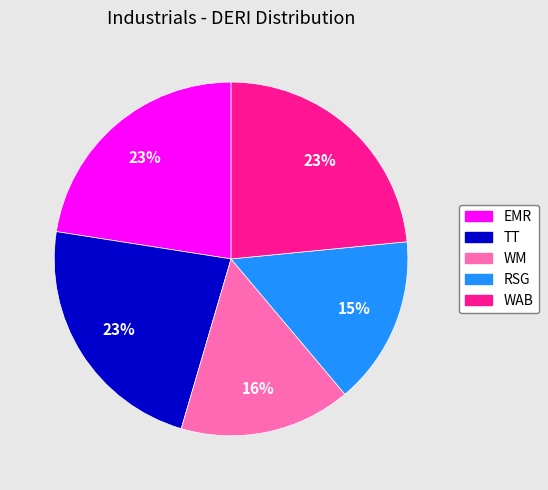

Does any single category account for the majority?

No